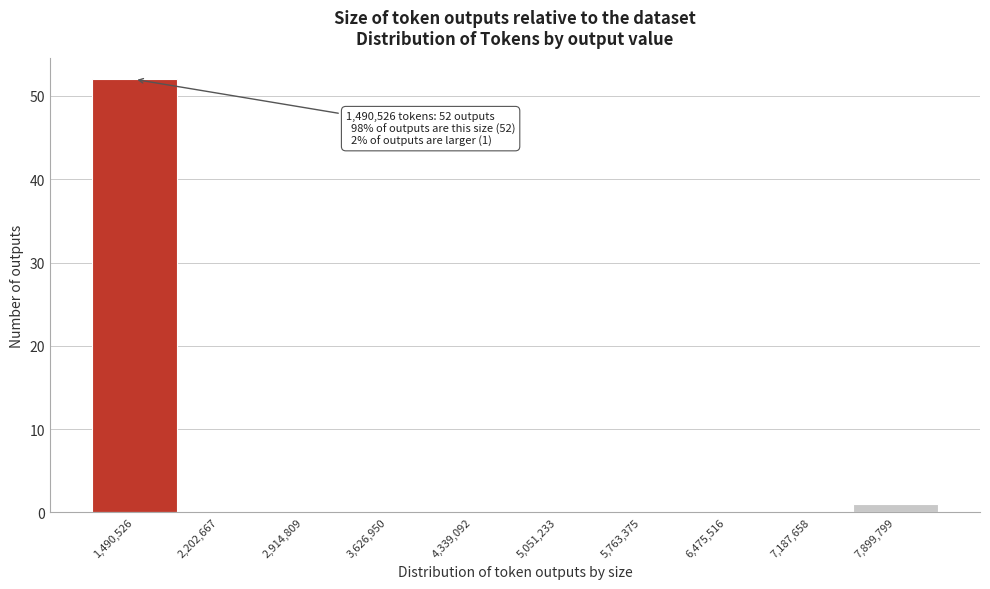

Reading left to right, what are all the values shown in this chart?

1,490,526=52	2,202,667=0	2,914,809=0	3,626,950=0	4,339,092=0	5,051,233=0	5,763,375=0	6,475,516=0	7,187,658=0	7,899,799=1